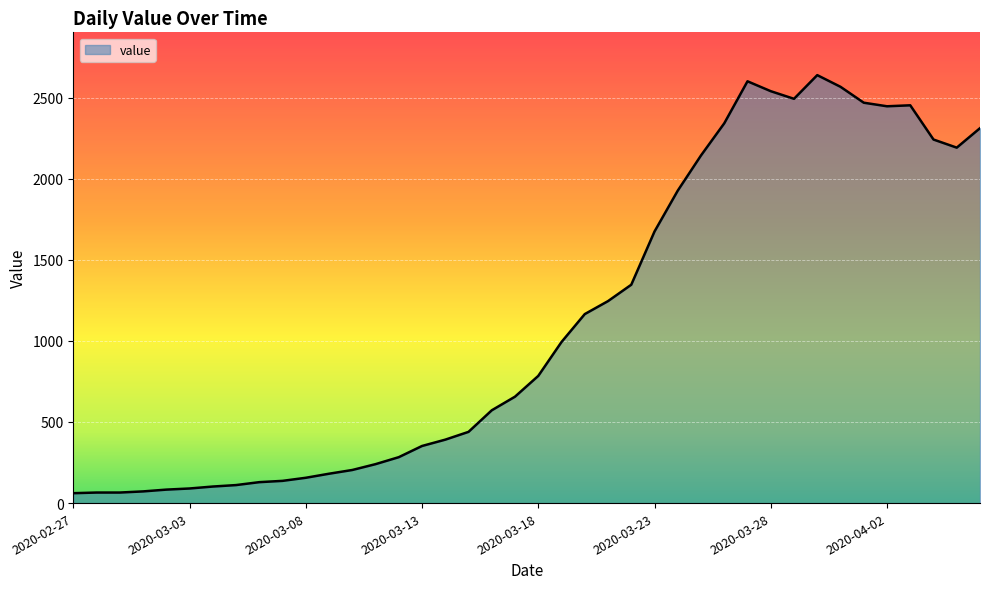

What is the difference between the maximum and minimum values?

2577